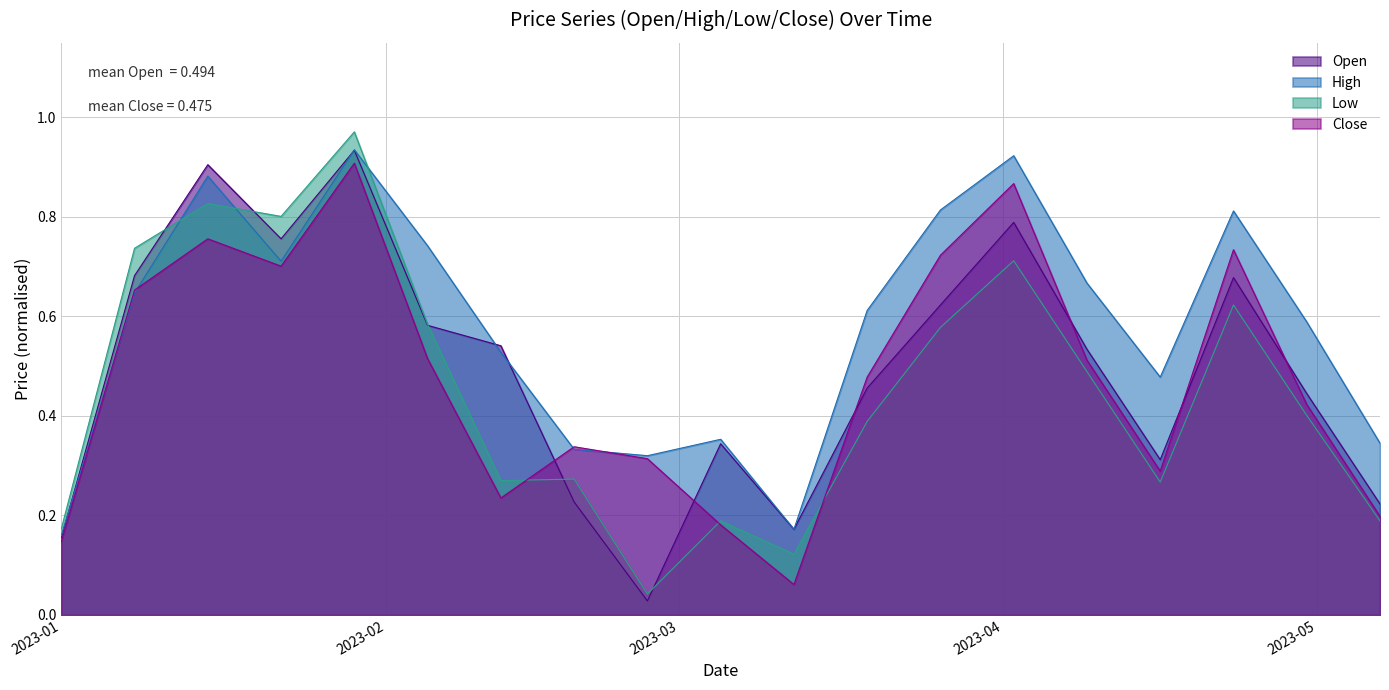

The Low series shows 0.1 at 2023-03-12. True or false?

True